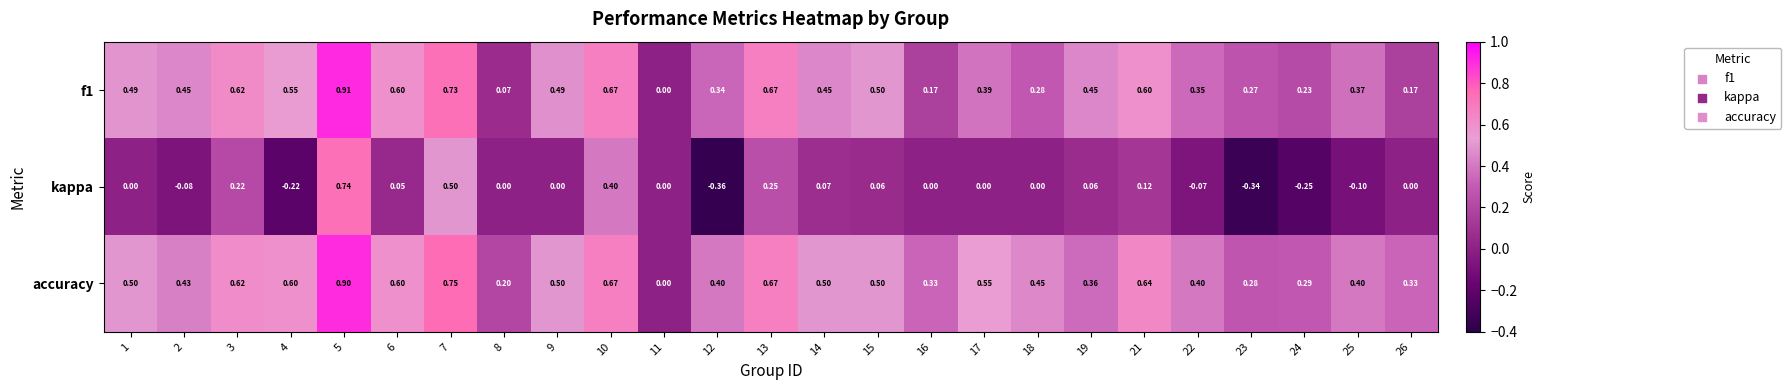

Which series changed the most between 2 and 15?

kappa